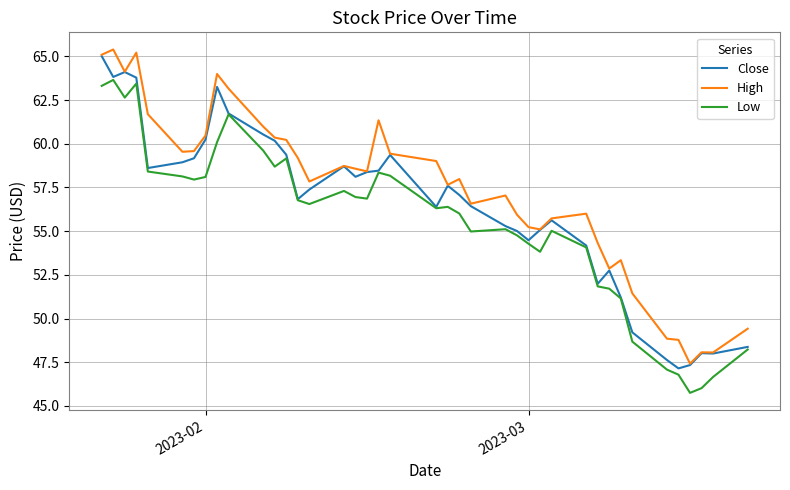

What is the greatest value displayed?

65.4